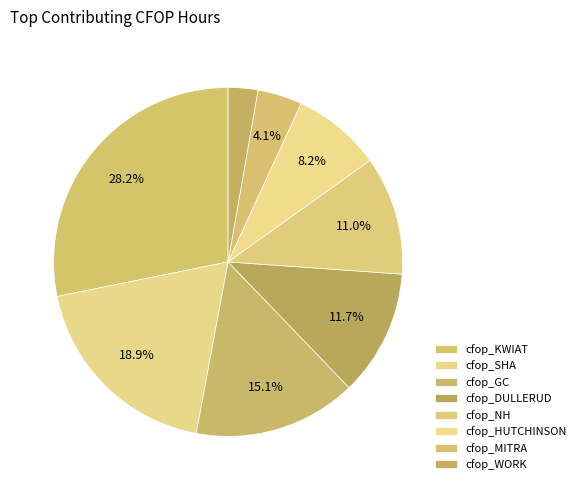

To the nearest percent, what is the combined percentage of cfop_MITRA and cfop_WORK?

7%